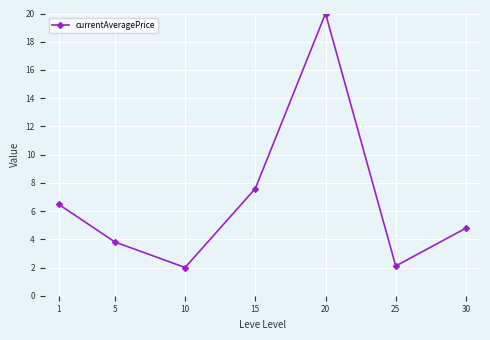

Where is the first local maximum?

20